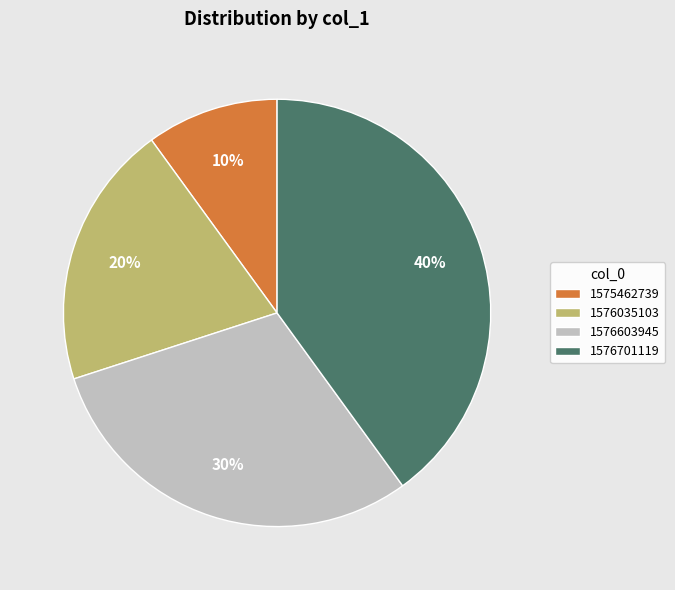

What is the largest slice in the pie chart?

1576701119